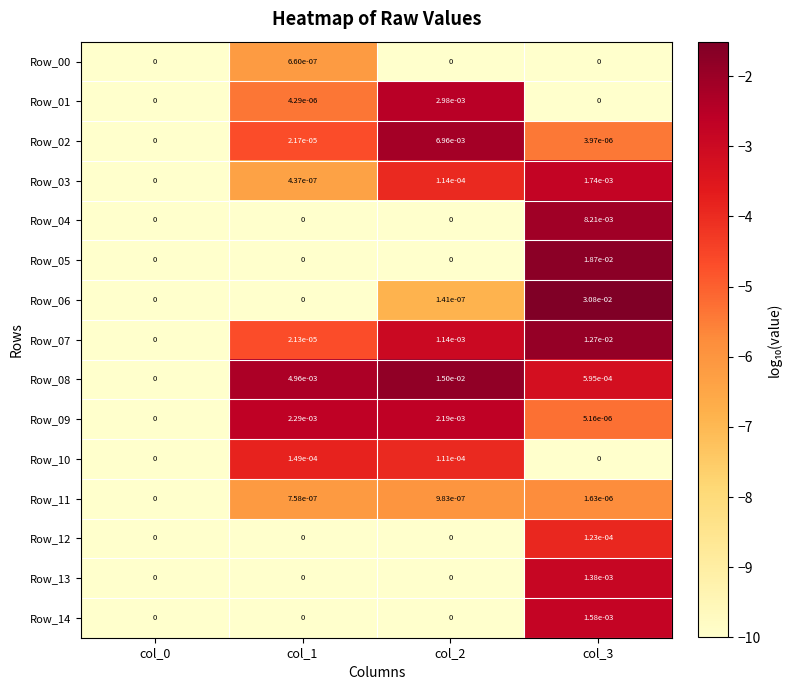

True or false: Row_08 has a value of 0.0 at col_3.

True